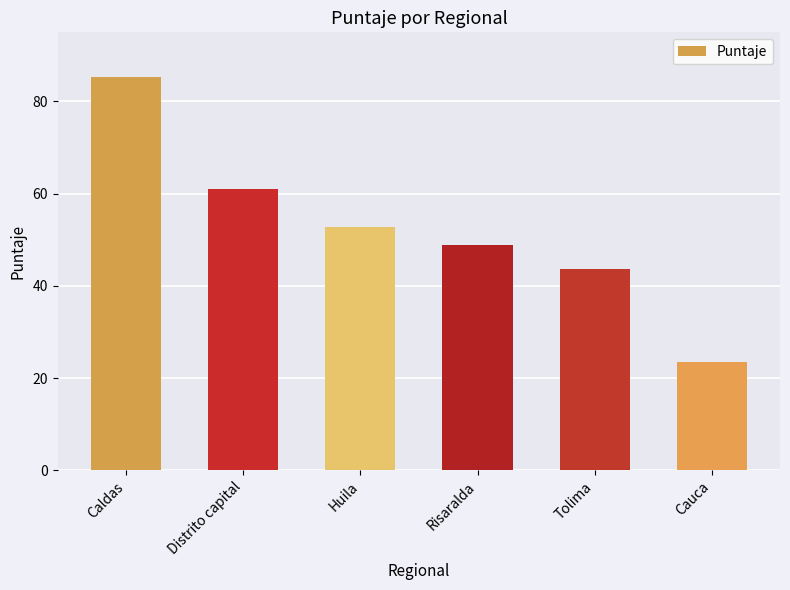

What is the sum of all values?

315.1